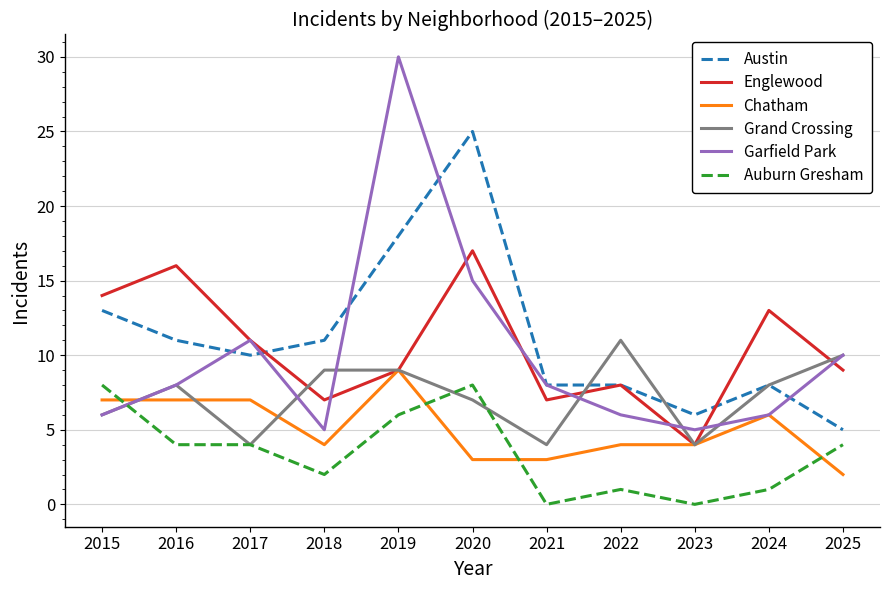

What is the approximate value of Chatham at 2024?

6